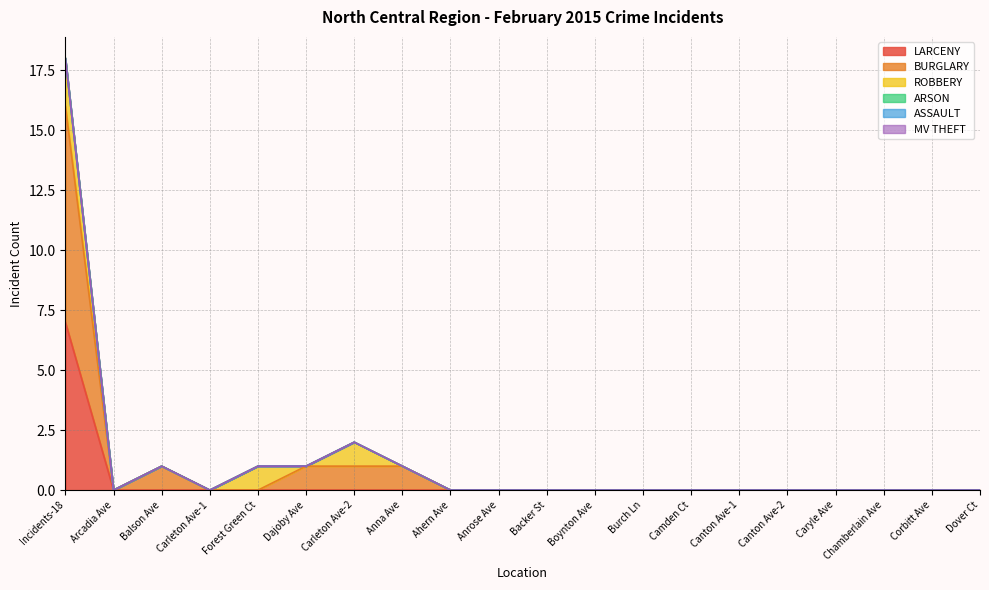

The value of ASSAULT at Backer St is 0. True or false?

True